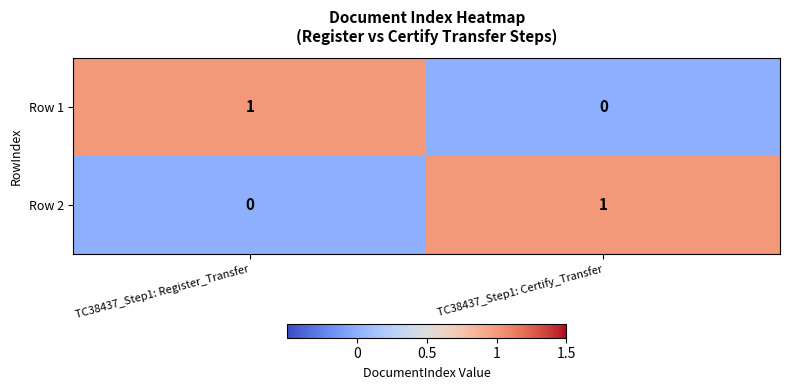

Which category has the lowest value in the Row 1 series?

TC38437_Step1: Certify_Transfer